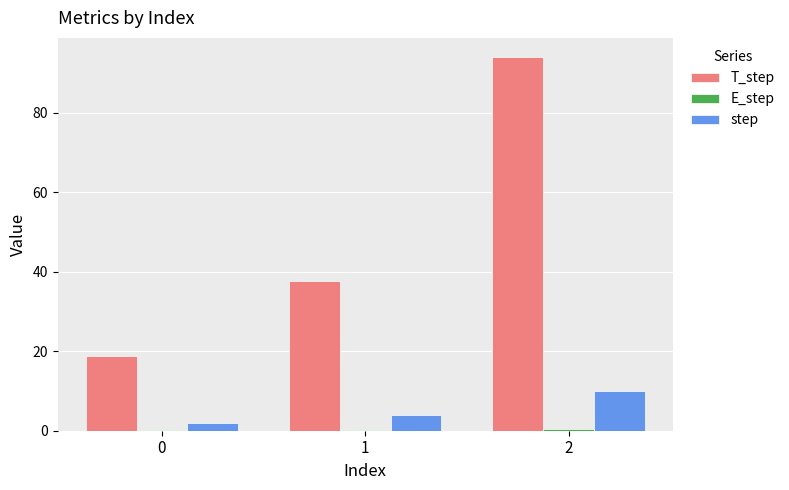

Is it true that step equals 10.0 at 2?

True